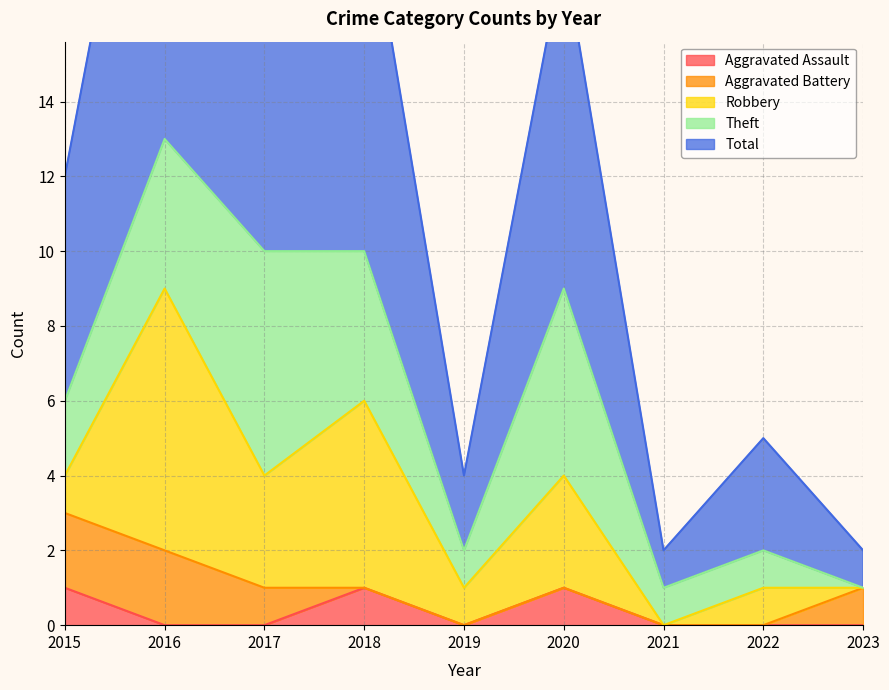

True or false: Theft and Total intersect in this chart.

False